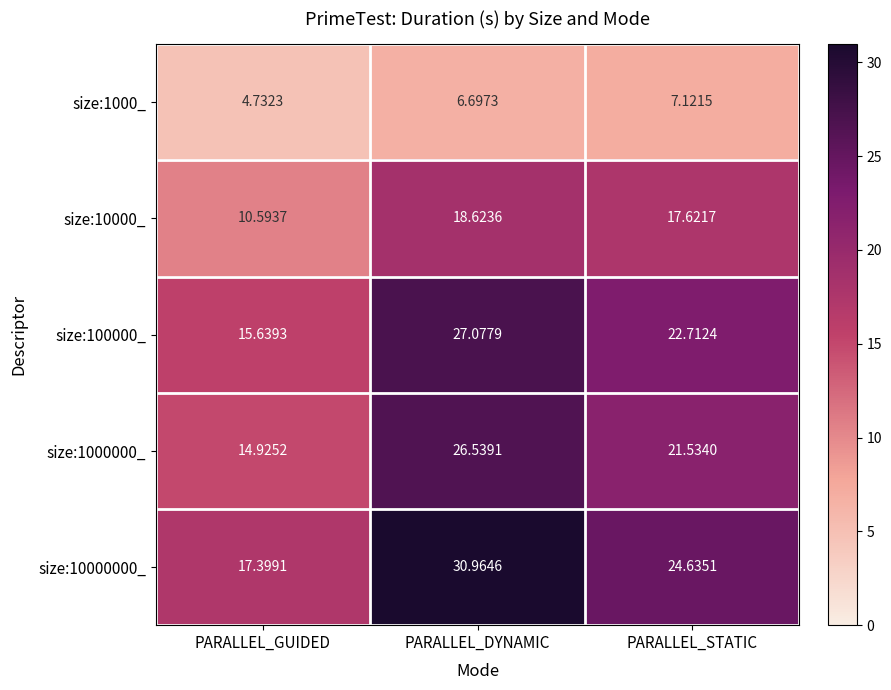

Rank the categories by size:10000000_ value from lowest to highest.

PARALLEL_GUIDED, PARALLEL_STATIC, PARALLEL_DYNAMIC